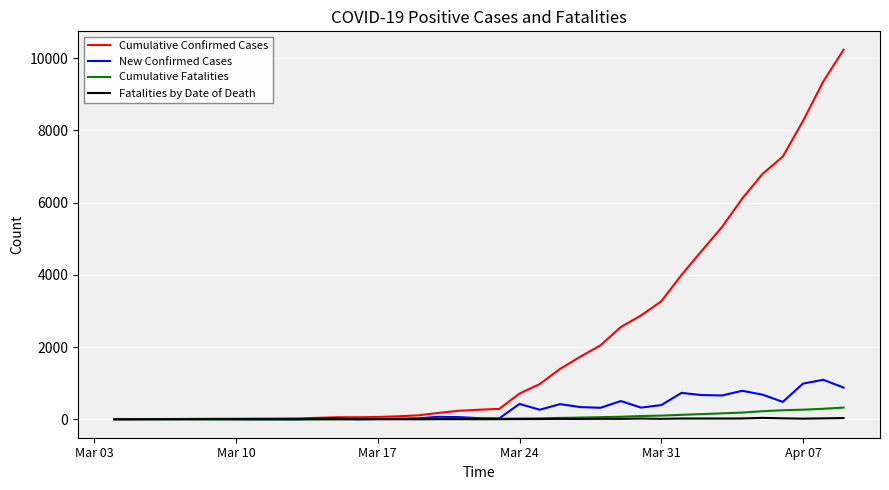

What is the average value of the Cumulative Confirmed Cases series?

2546